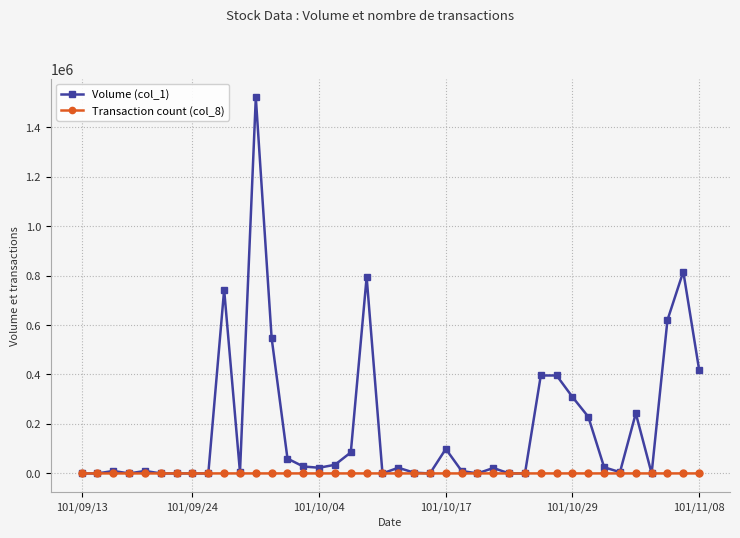

How many series are shown in this chart?

2